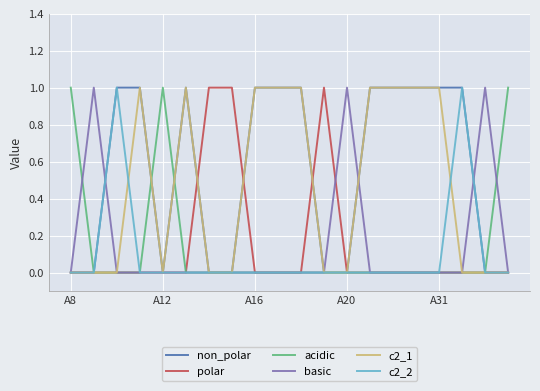

What is the maximum value shown in the chart?

1